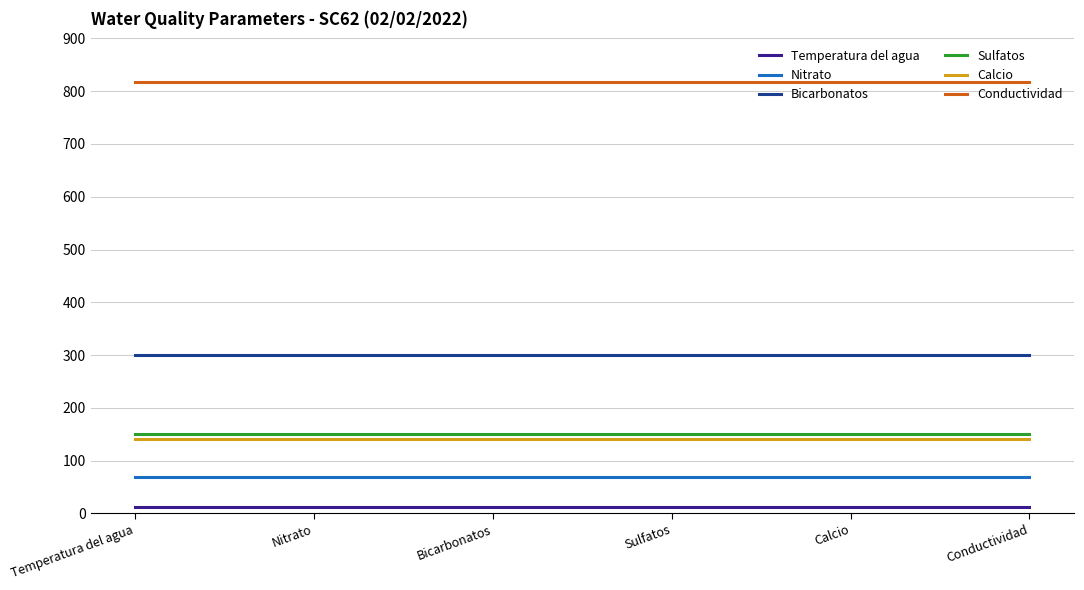

True or false: Conductividad and Sulfatos cross at least once.

False